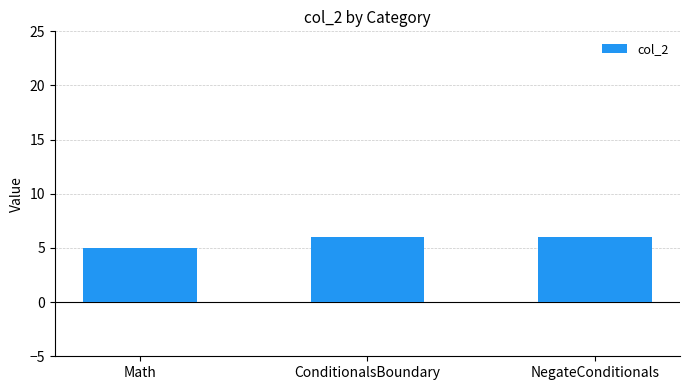

Are the bars horizontal?

No